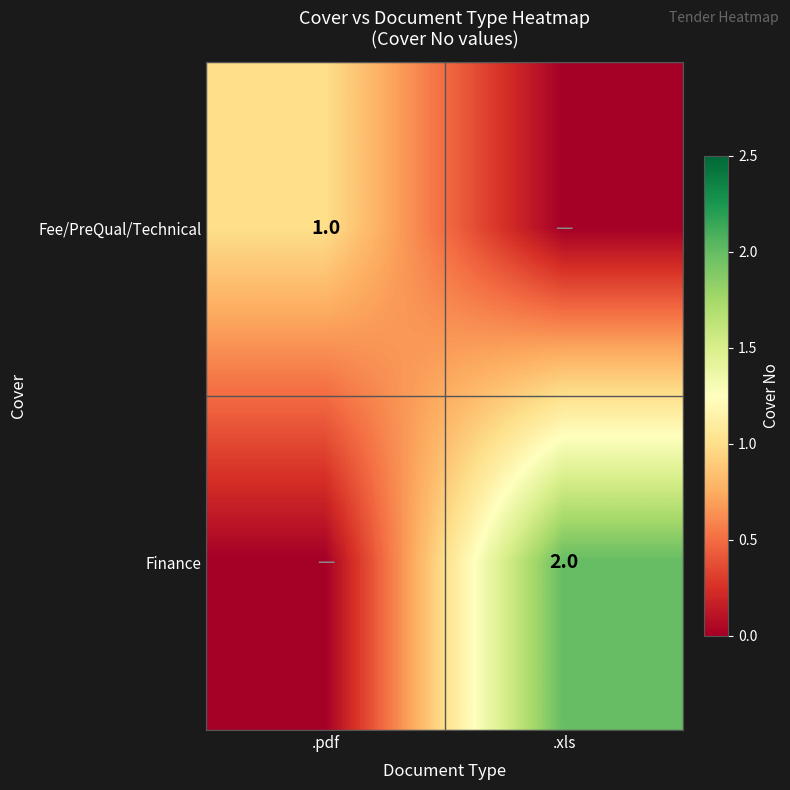

True or false: Fee/PreQual/Technical has a value of 1 at .pdf.

True